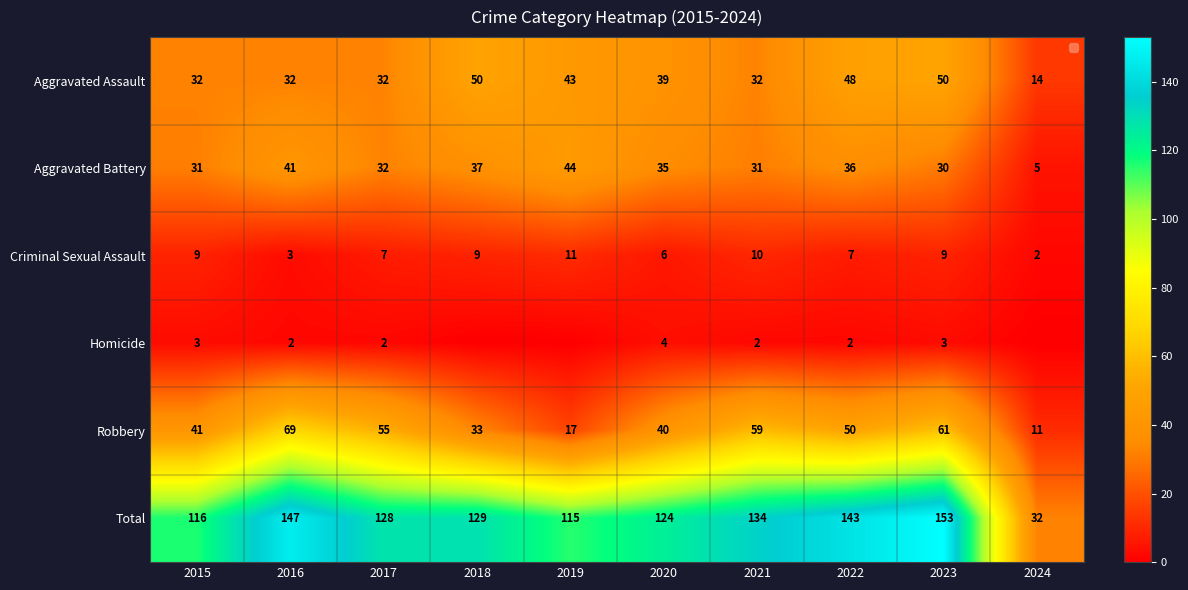

What is the sum of the Criminal Sexual Assault values at 2024 and 2018?

11